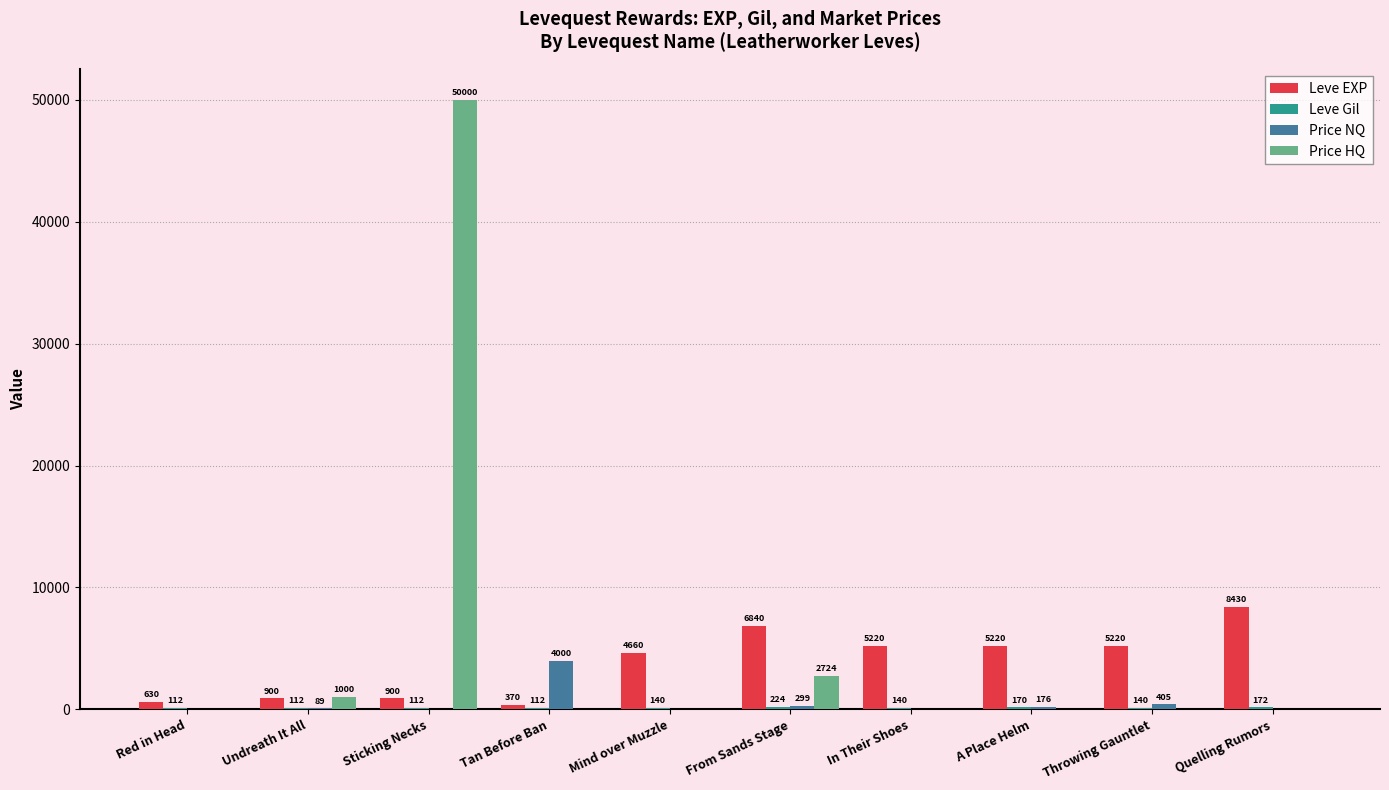

Is the value of Leve EXP at A Place Helm greater than the value of Price NQ at Undreath It All?

Yes